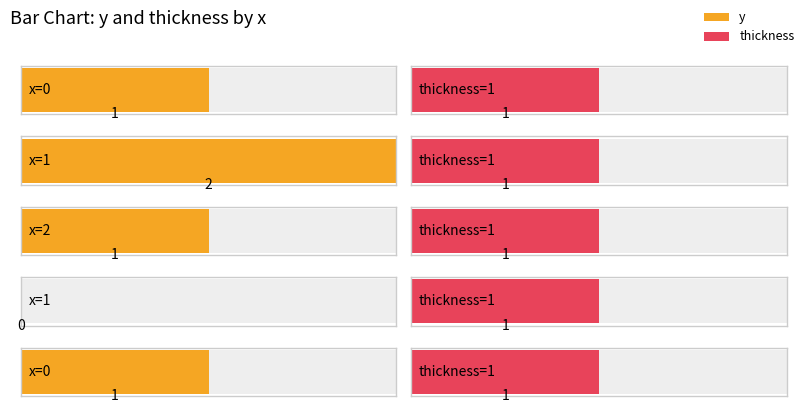

How many values in the y series are below 1?

1